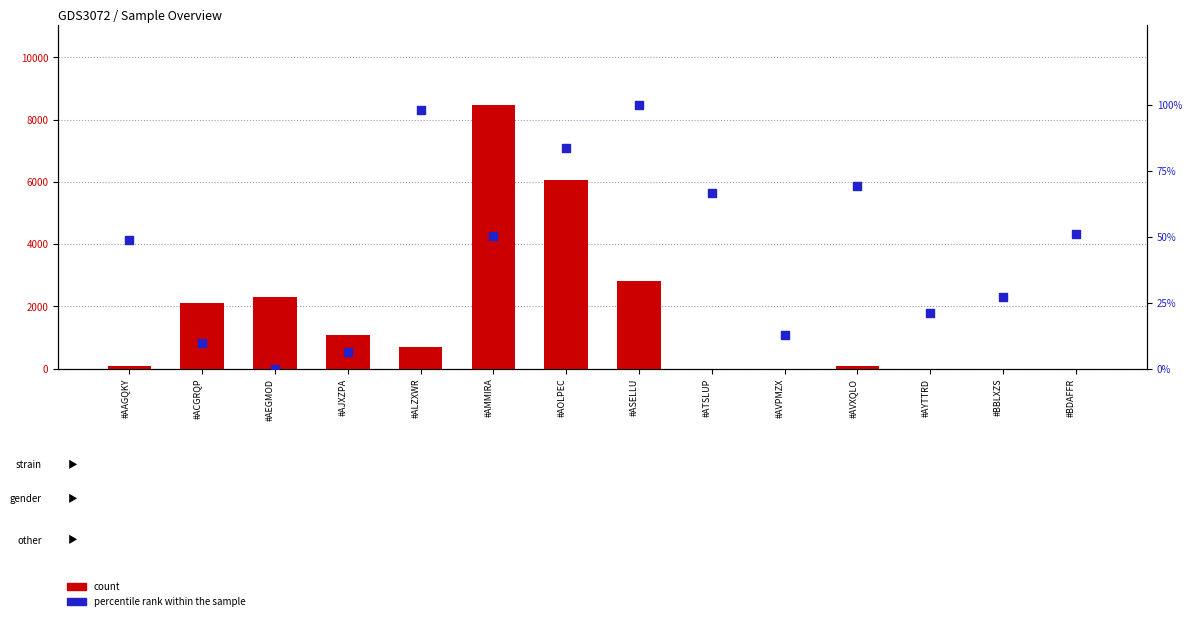

What are all the series names shown in the legend?

count, percentile rank within the sample